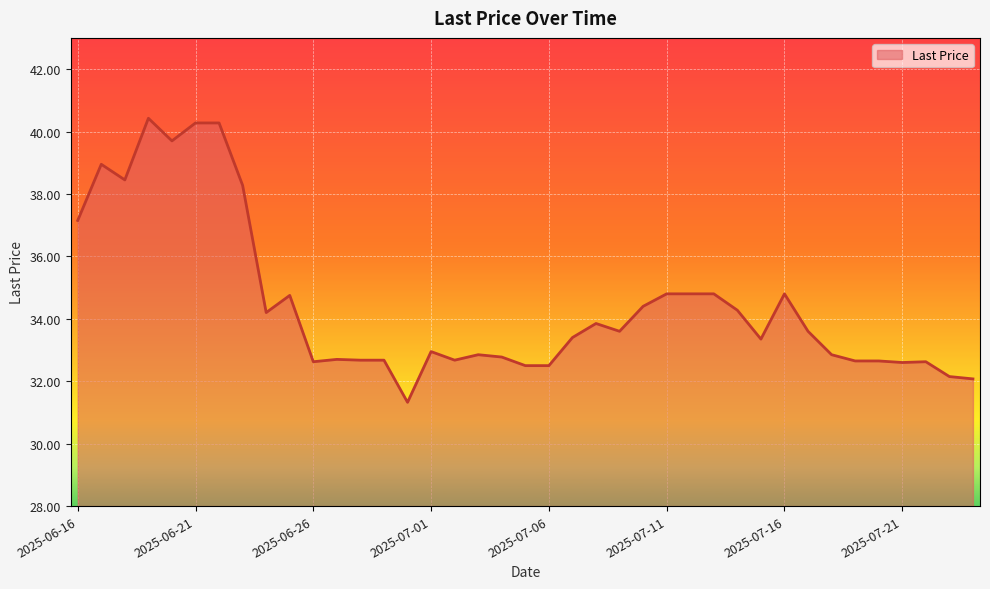

What is the smallest value displayed?

31.3